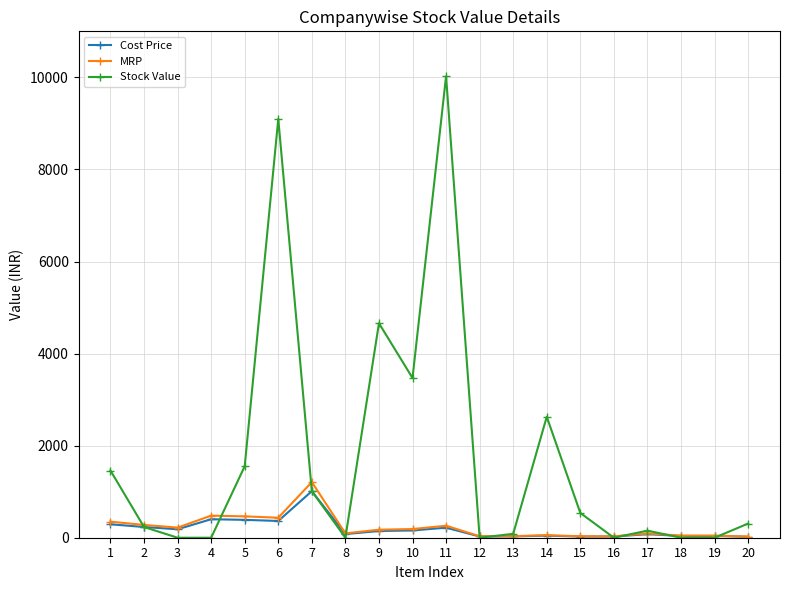

True or false: Cost Price has more than 1 interior local peaks.

True